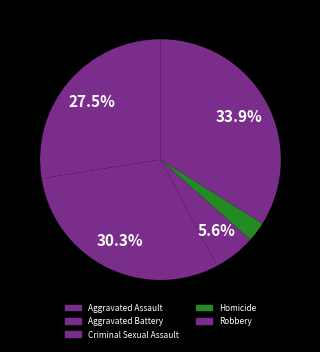

To the nearest percent, what percentage of the pie is Aggravated Assault?

28%